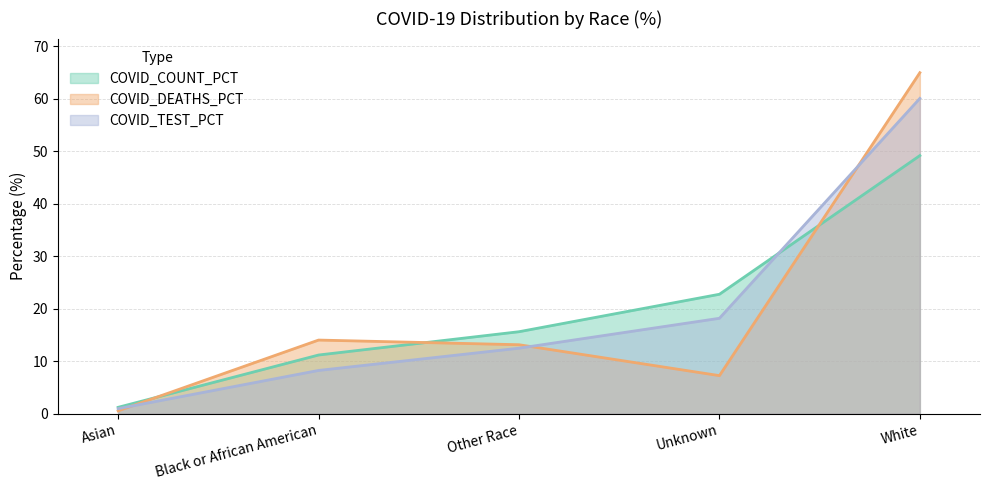

At which label does COVID_DEATHS_PCT reach its peak?

White